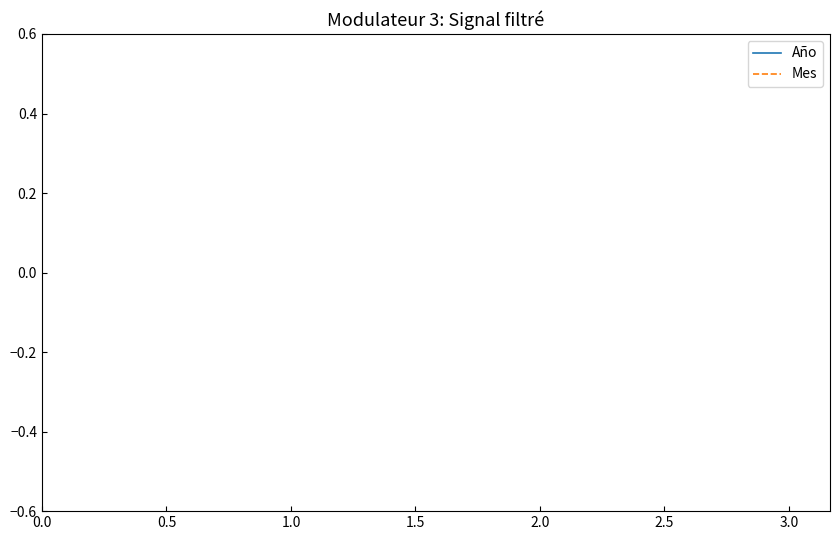

True or false: Mes and Año intersect in this chart.

False